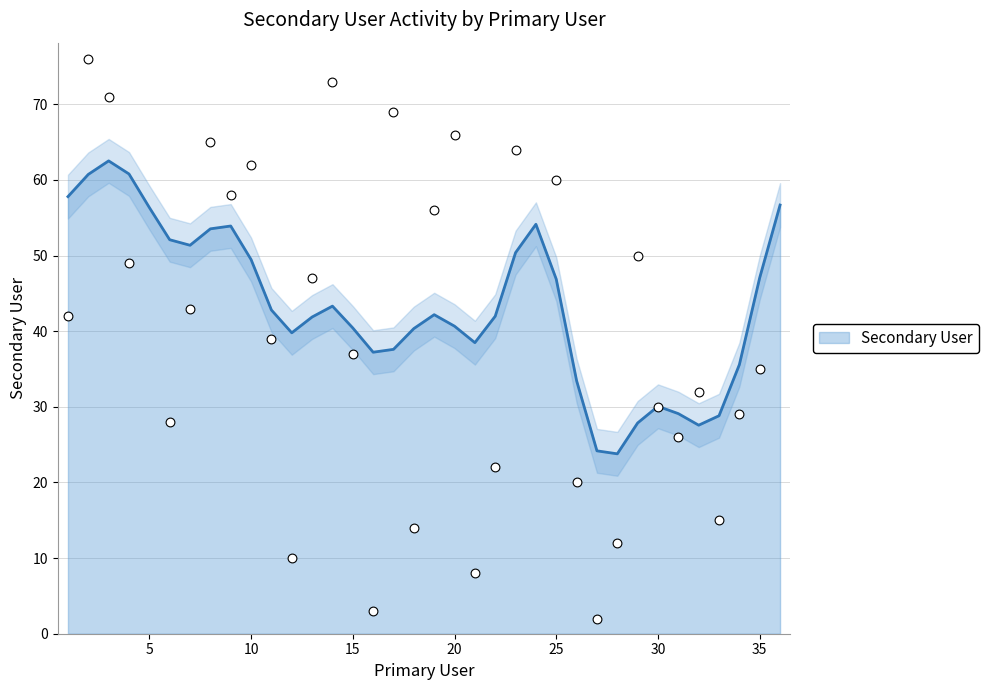

What is the change in value from 4 to 31?

-23